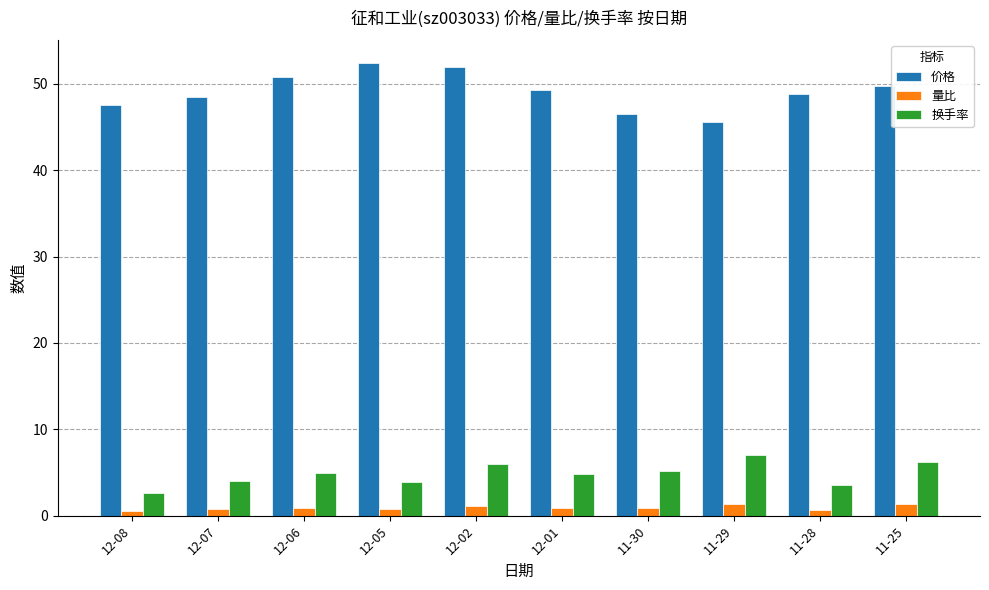

At how many categories does at least one series exceed 25?

10